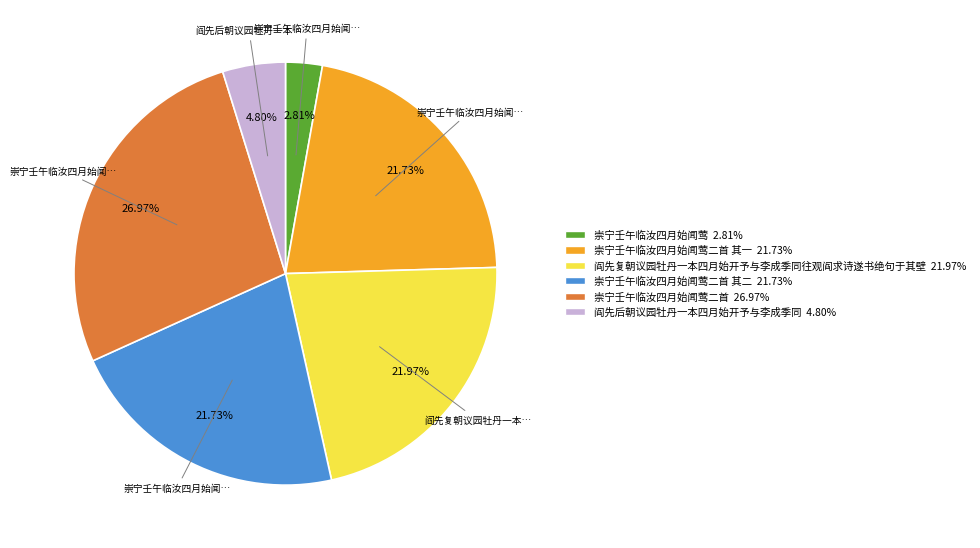

Count the number of slices in the pie.

6